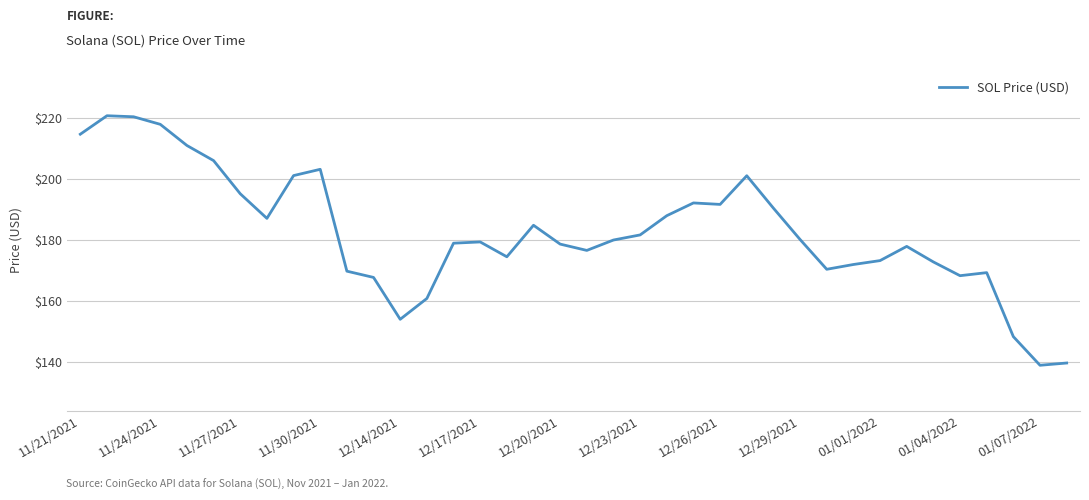

What is the difference between the maximum and second lowest values?

81.1